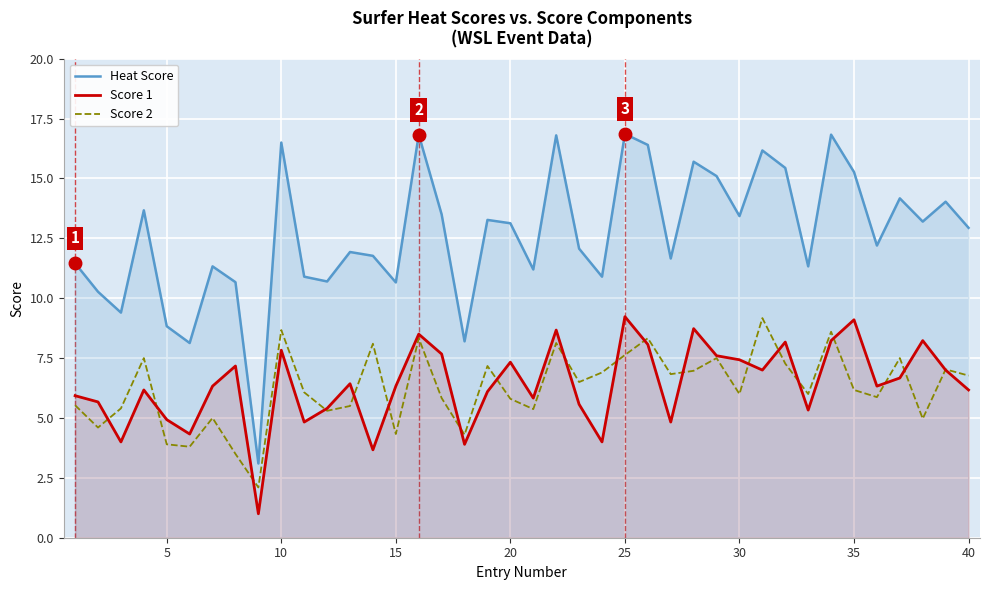

True or false: Score 2 and Score 1 intersect in this chart.

True